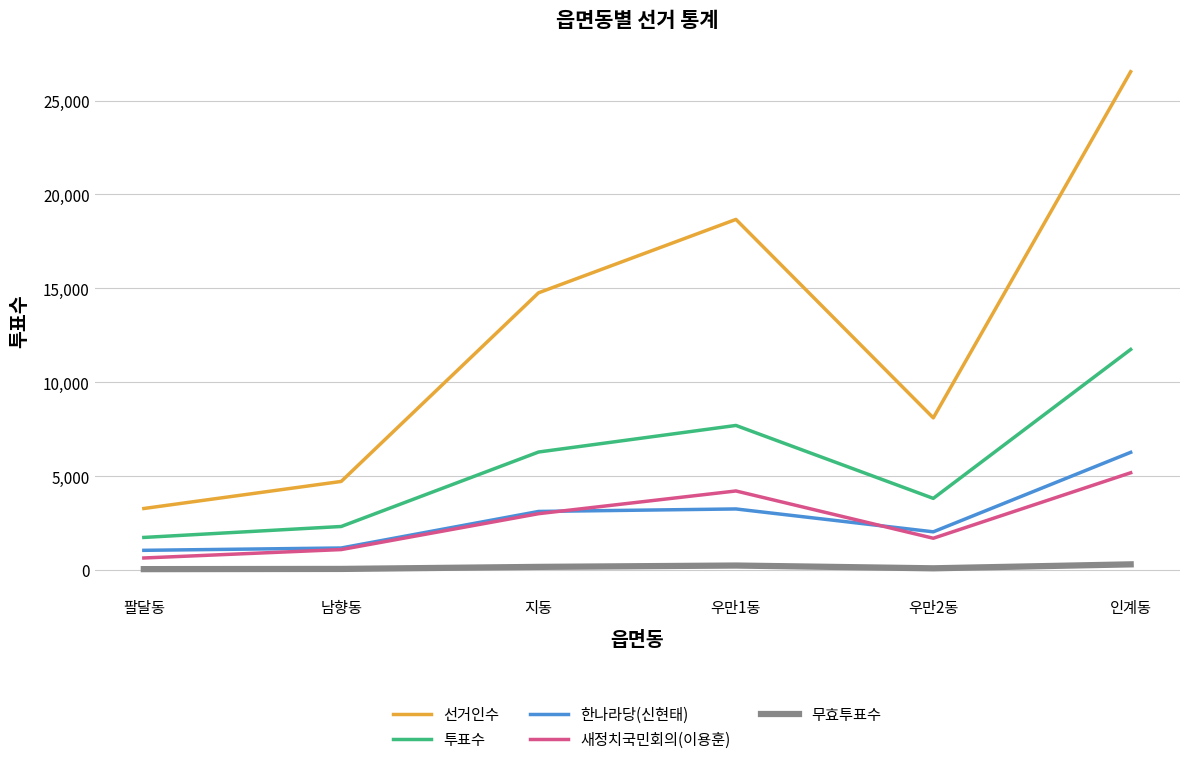

Where is the first local maximum for 투표수?

우만1동